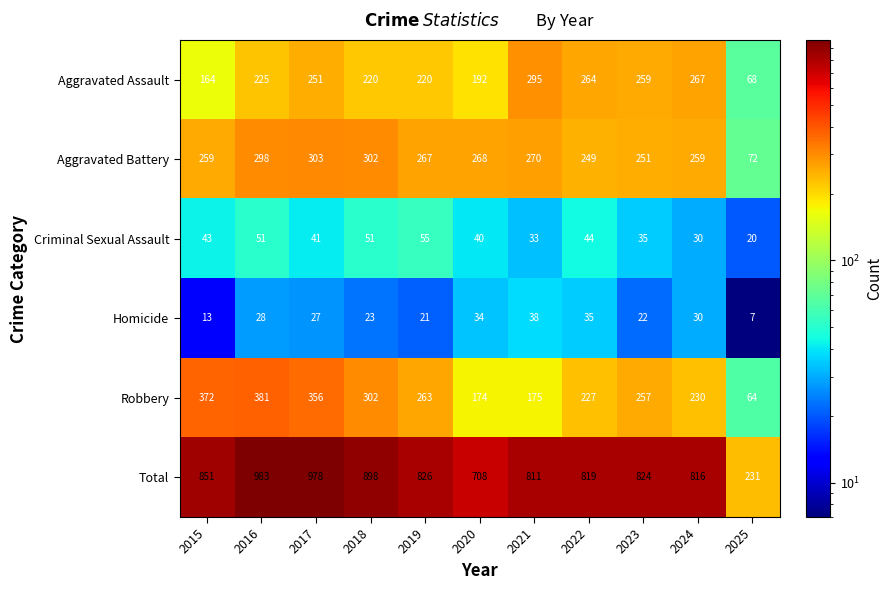

List the labels in order of Total value, smallest first.

2025, 2020, 2021, 2024, 2022, 2023, 2019, 2015, 2018, 2017, 2016